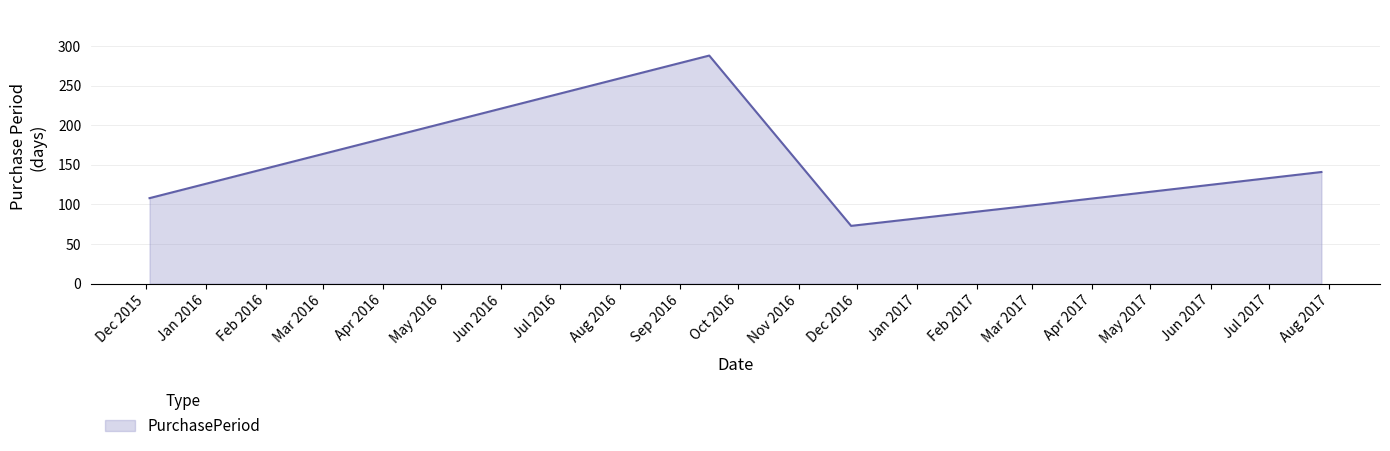

What is the sum of all values?

711